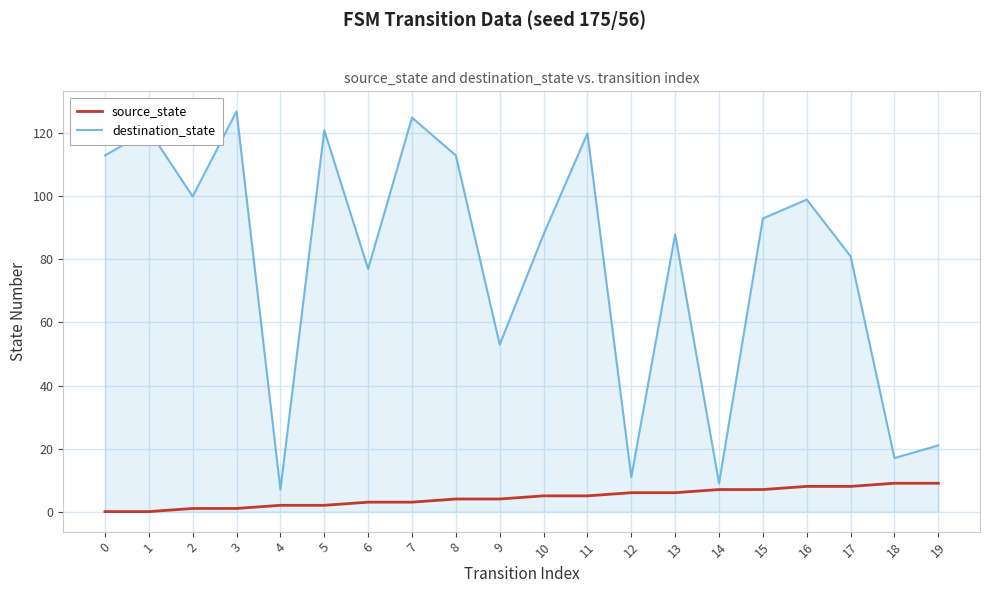

Which series changed the most between 4 and 15?

destination_state